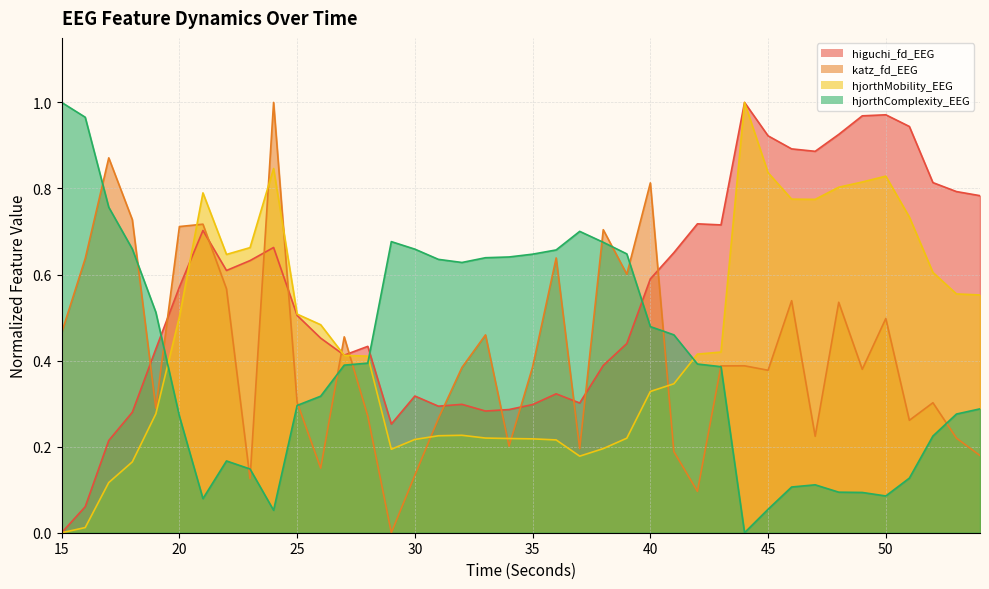

In higuchi_fd_EEG, how many points are higher than both neighbors (excluding endpoints)?

9